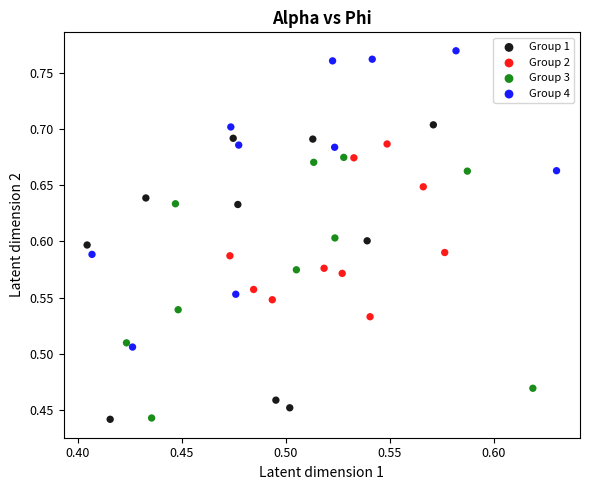

Which series reaches the maximum Y coordinate?

Group 4